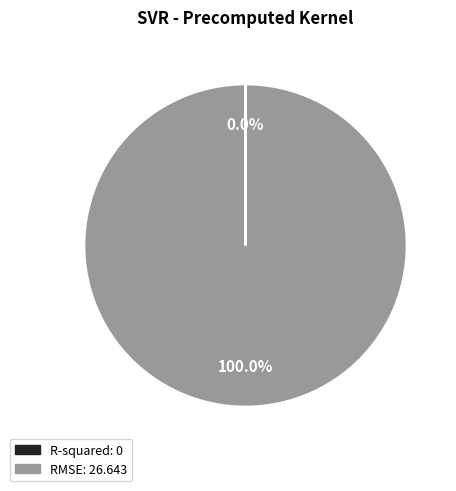

Is there a majority slice in this chart?

Yes